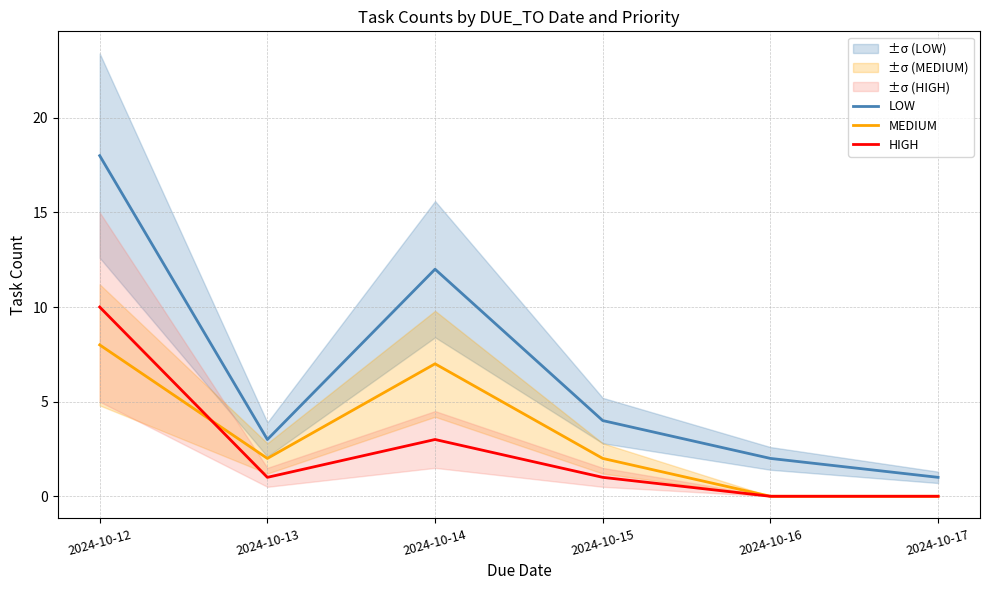

Between which two adjacent categories do HIGH and MEDIUM first intersect?

2024-10-12 and 2024-10-13